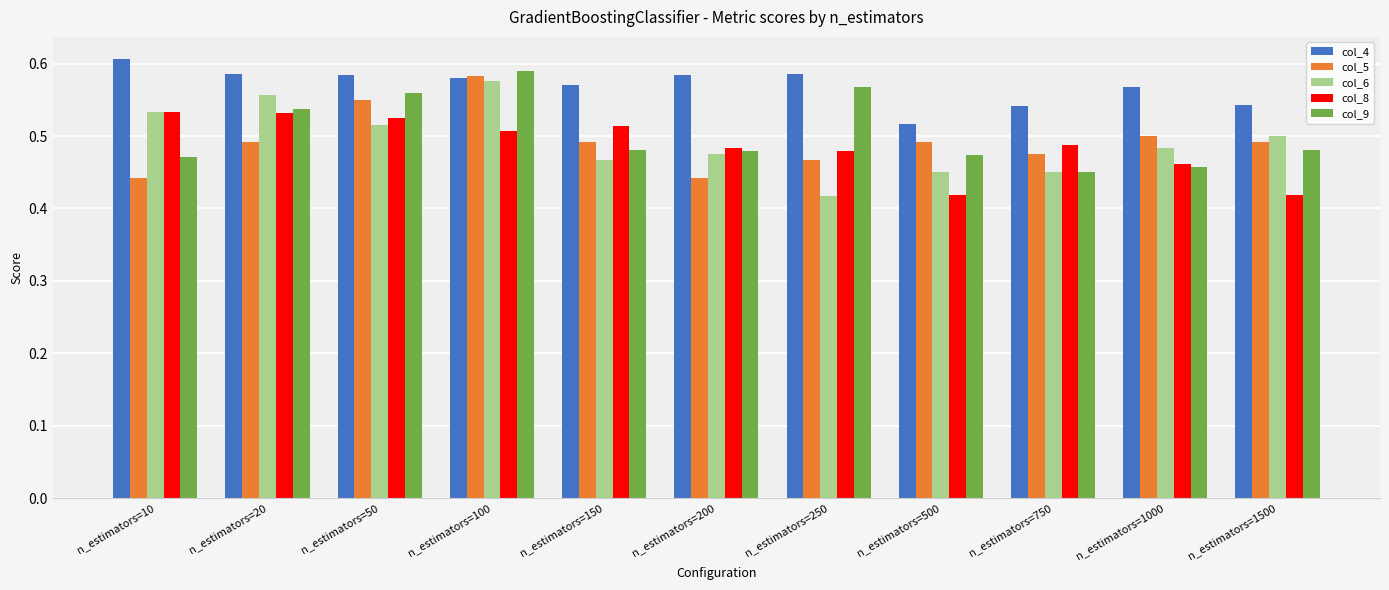

Between n_estimators=10 and n_estimators=200, which series saw the biggest shift?

col_6